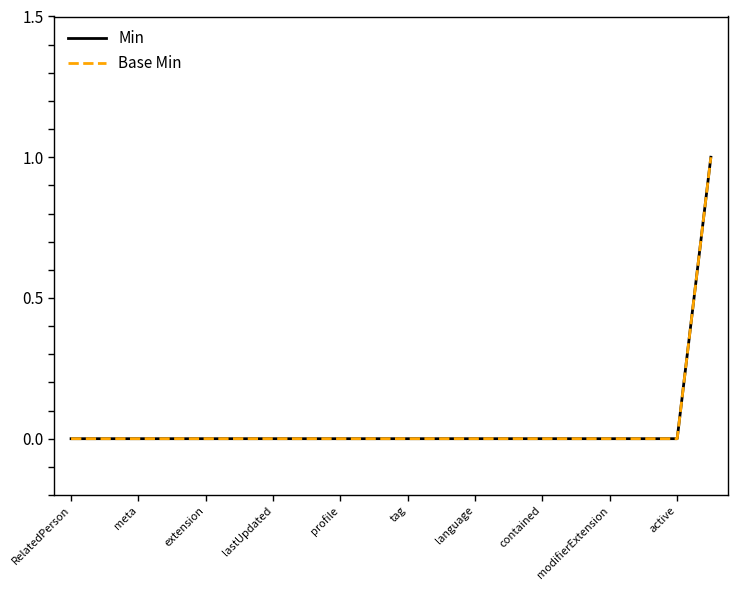

Does the chart have visible grid lines?

No